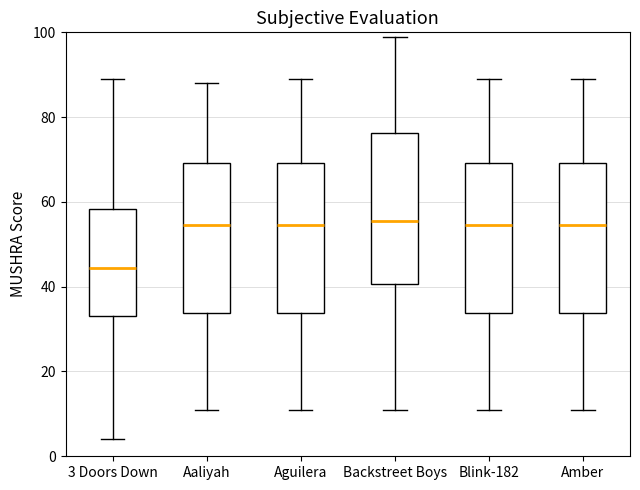

Reading left to right, read every box against the y-axis: the position of its median line, the range the box covers, and the ends of its whiskers. The values are not printed on the chart, so give them approximately, as read against the axis.

3 Doors Down: median 44, box 34 to 58, whiskers 4 to 90
Aaliyah: median 54, box 34 to 70, whiskers 12 to 88
Aguilera: median 54, box 34 to 70, whiskers 12 to 90
Backstreet Boys: median 56, box 40 to 76, whiskers 12 to 100
Blink-182: median 54, box 34 to 70, whiskers 12 to 90
Amber: median 54, box 34 to 70, whiskers 12 to 90